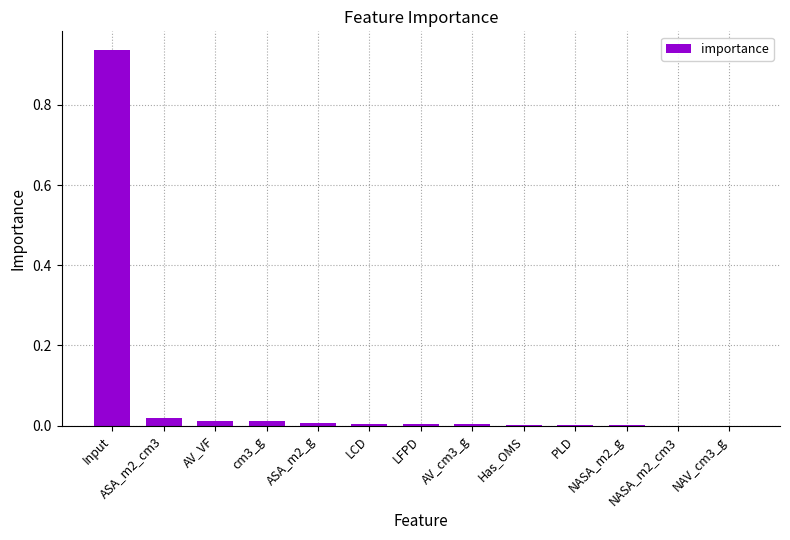

What is the sum of all values?

1.0